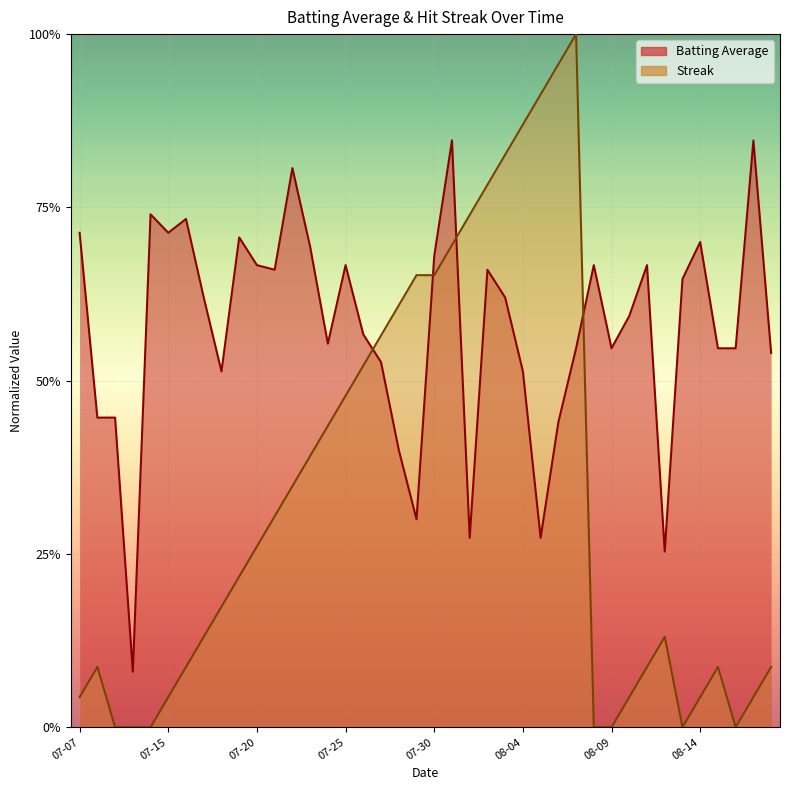

True or false: Streak has a value of 0.9 at 2010-08-05.

True